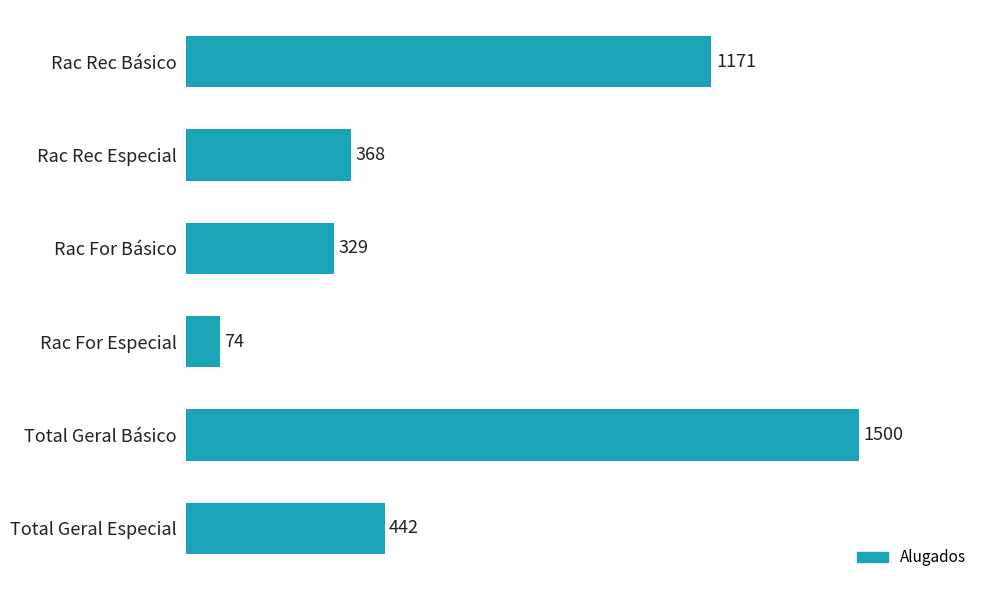

Is it true that the value at Rac Rec Especial is 603?

False